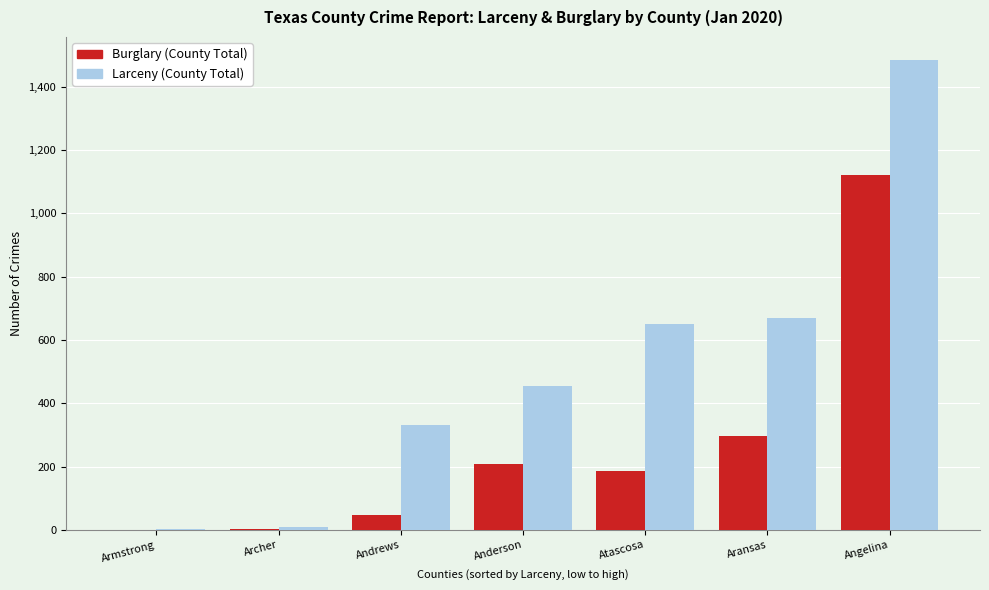

What is the total value across all series at Anderson?

664